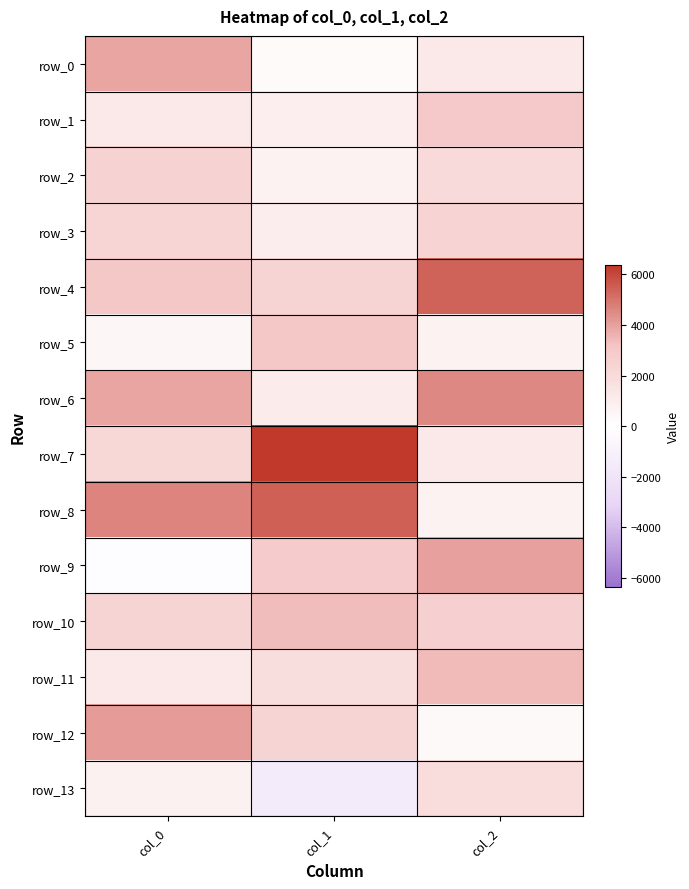

What value does the row_3 series have at col_1?

988.8